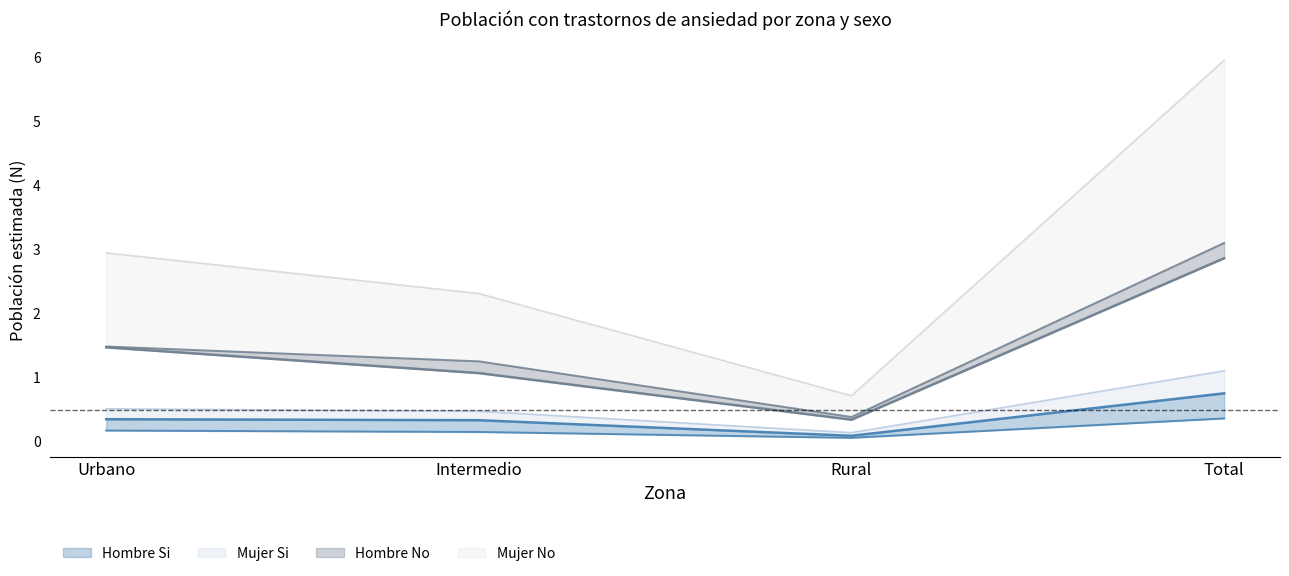

True or false: Total N (estimada) and Mujer N (estimada) intersect in this chart.

False